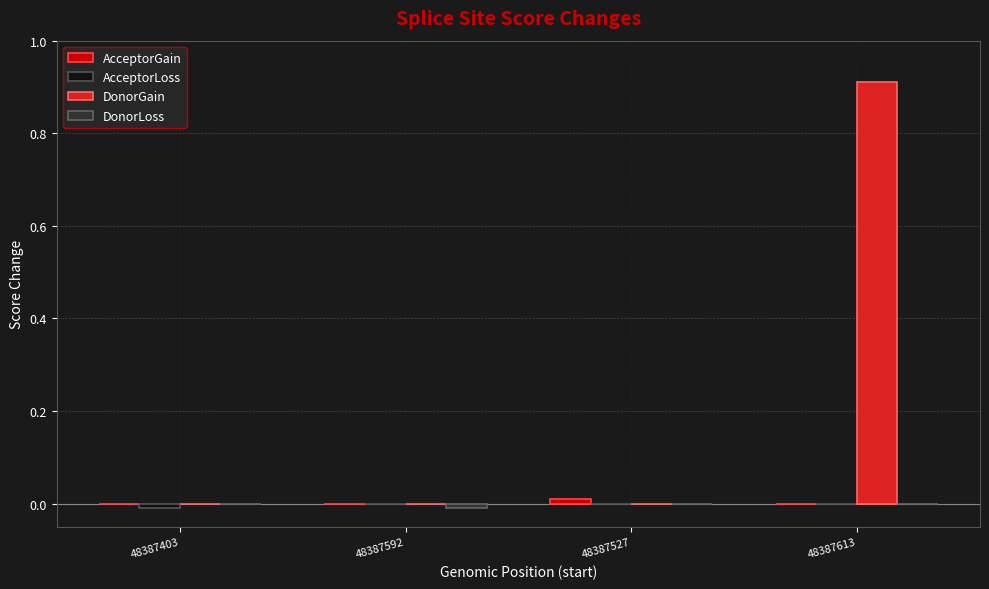

What is the total value across all series at 48387613?

0.9